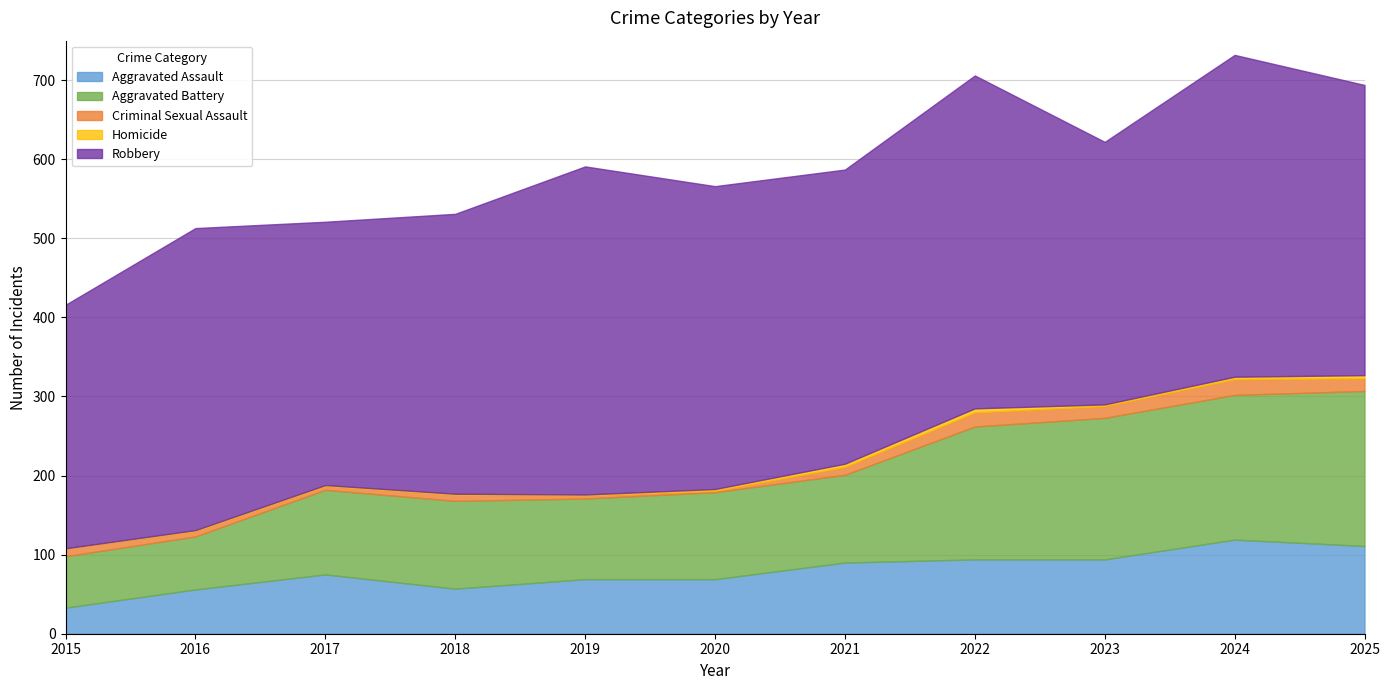

Does the chart display data point markers on the line(s)?

No